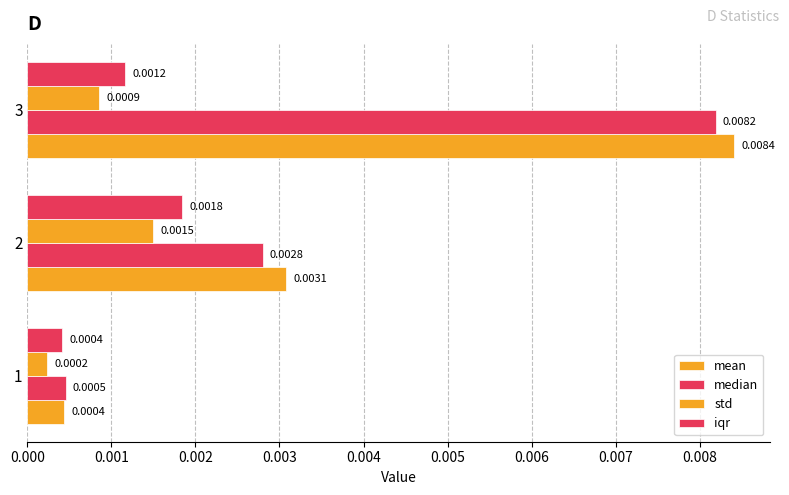

Which series has the largest total across all categories?

mean